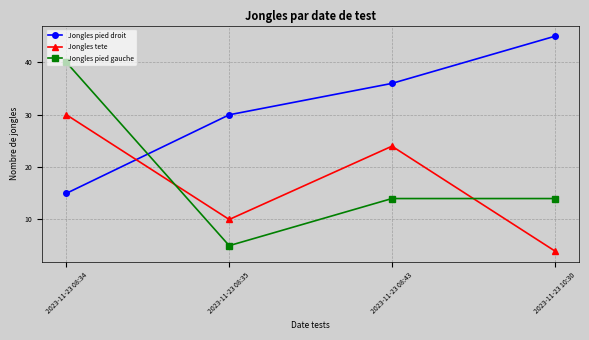

Which series changed the most between 2023-11-23 08:34 and 2023-11-23 08:35?

Jongles pied gauche